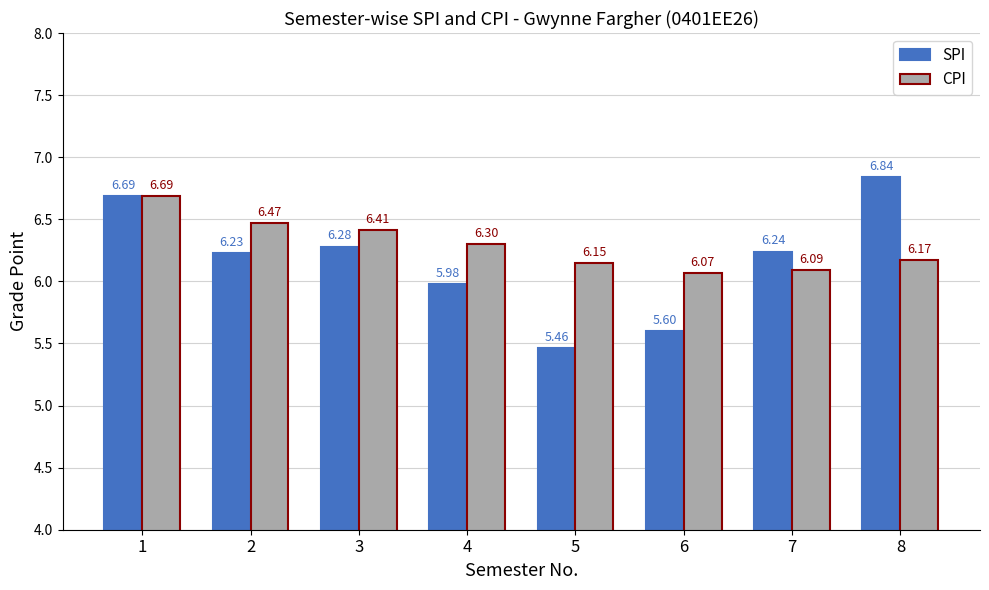

Rank the series by their maximum value, from highest to lowest.

SPI, CPI